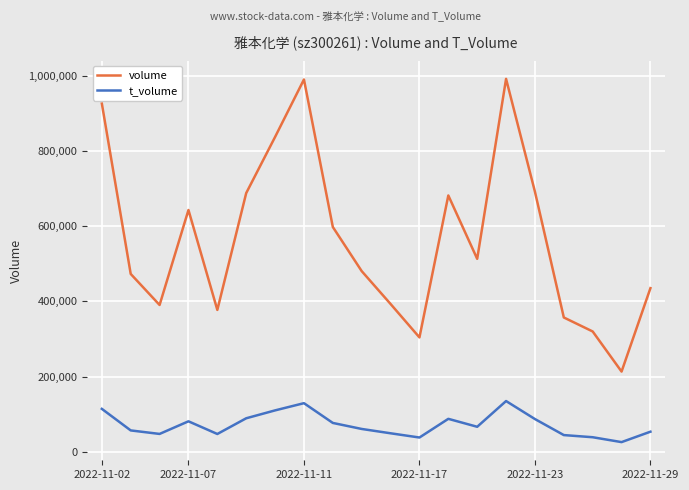

Which series has the widest spread of values?

volume